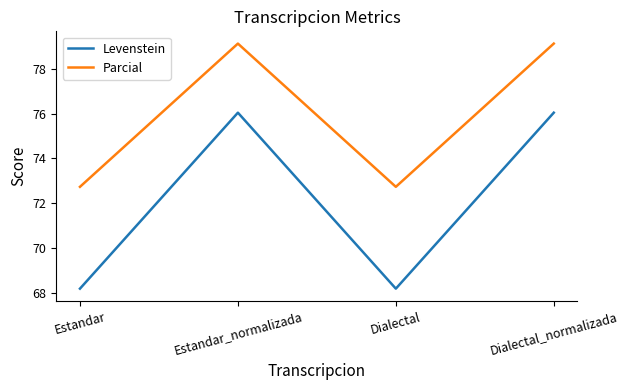

Where does the Parcial series first go above 79?

Estandar_normalizada